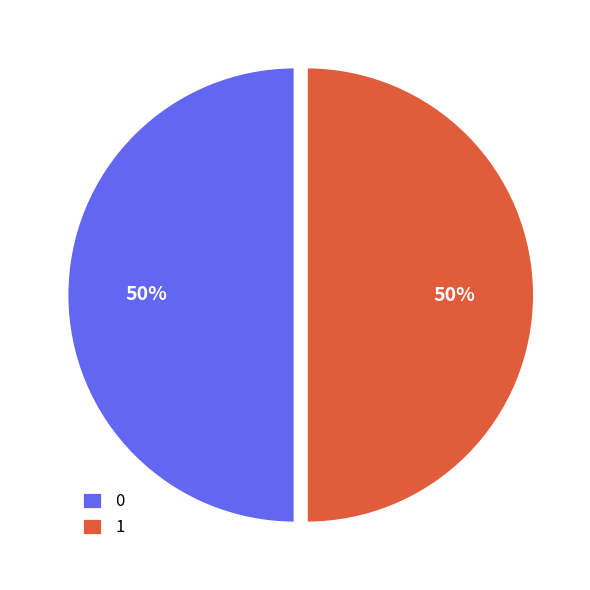

To the nearest percent, what is the combined percentage of 0 and 1?

100%